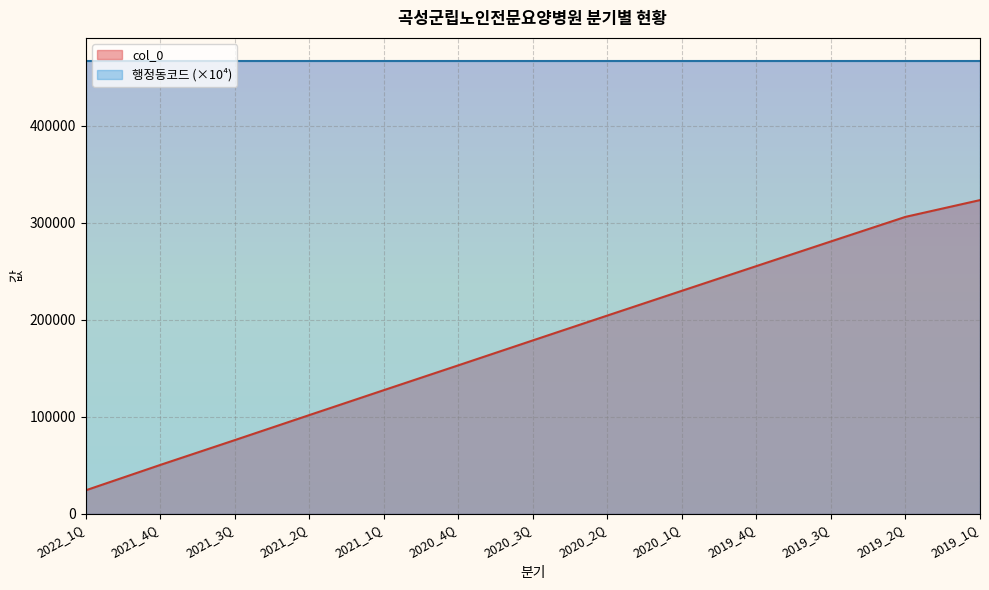

At which label is the value closest to 173815?

2020_3Q